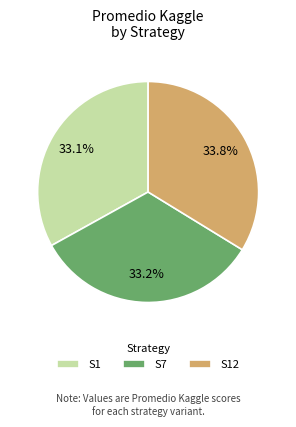

Do S1 and S7 together represent more than half of the pie?

Yes